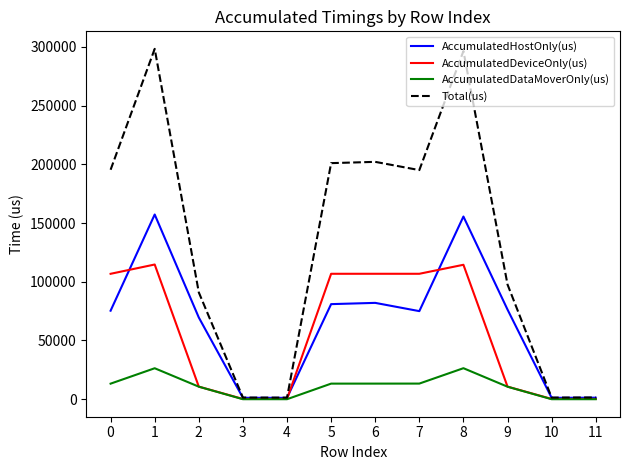

Rank the series by their maximum value, from lowest to highest.

AccumulatedDataMoverOnly(us), AccumulatedDeviceOnly(us), AccumulatedHostOnly(us), Total(us)